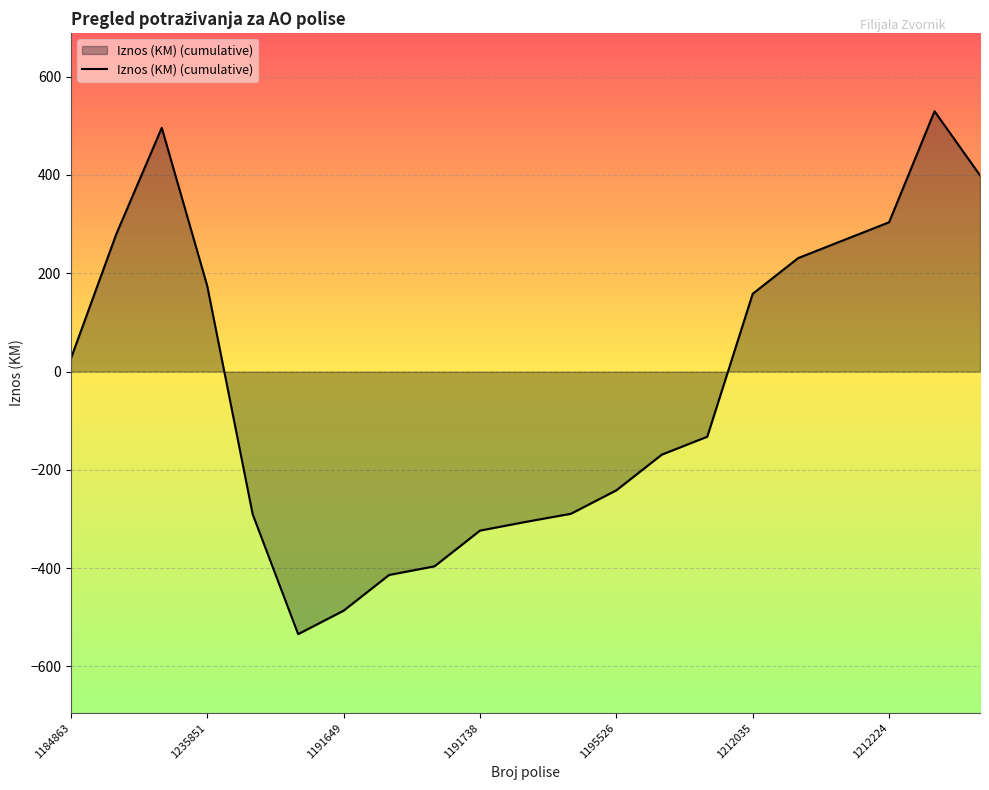

What is the greatest value displayed?

529.7